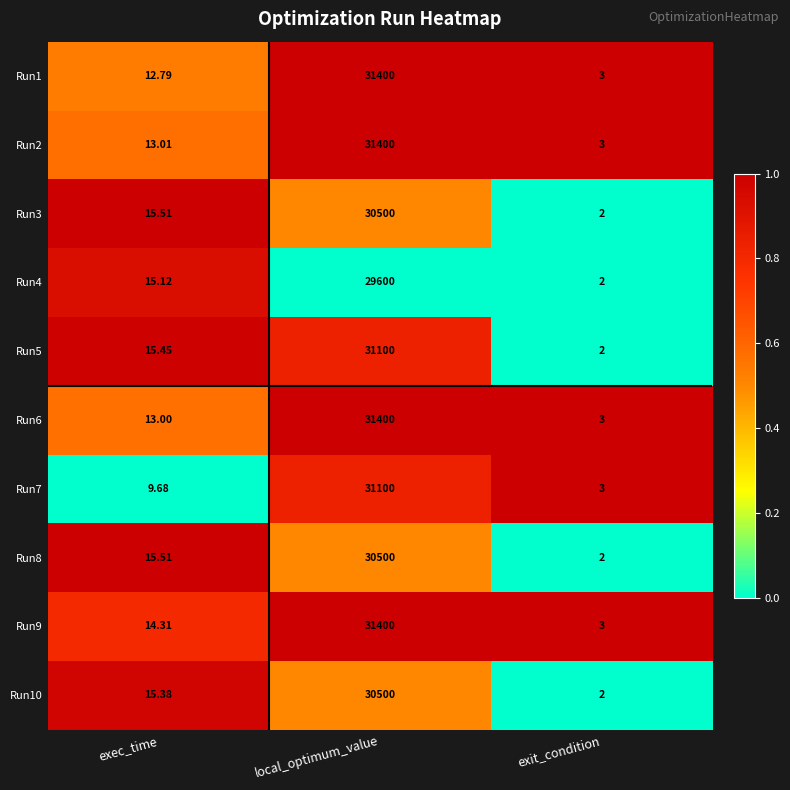

Is the value of Run3 at exec_time greater than the value of Run4 at local_optimum_value?

No